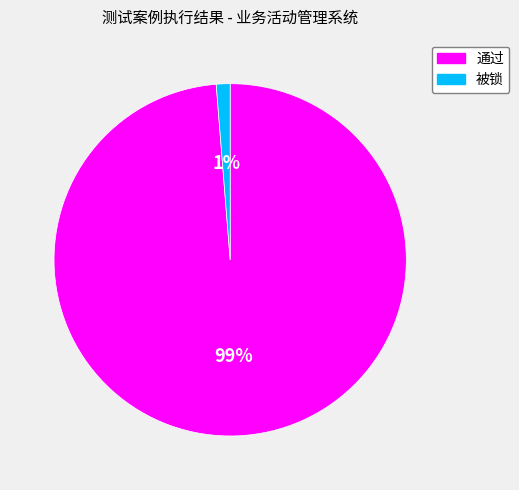

The 通过 slice represents 85% of the pie. True or false?

False